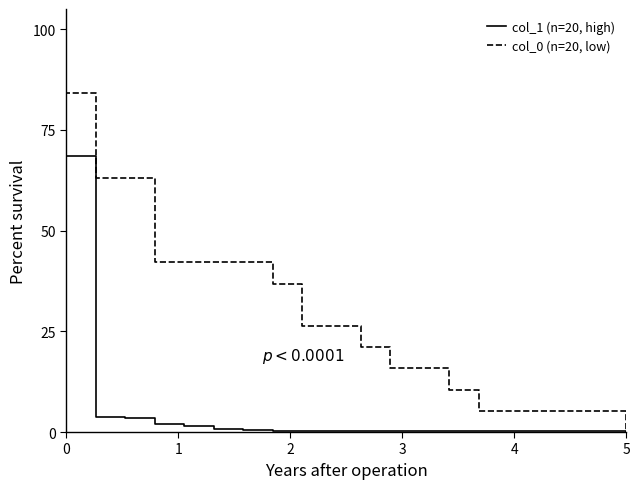

What are all the series names shown in the legend?

col_1 (n=20, high), col_0 (n=20, low)